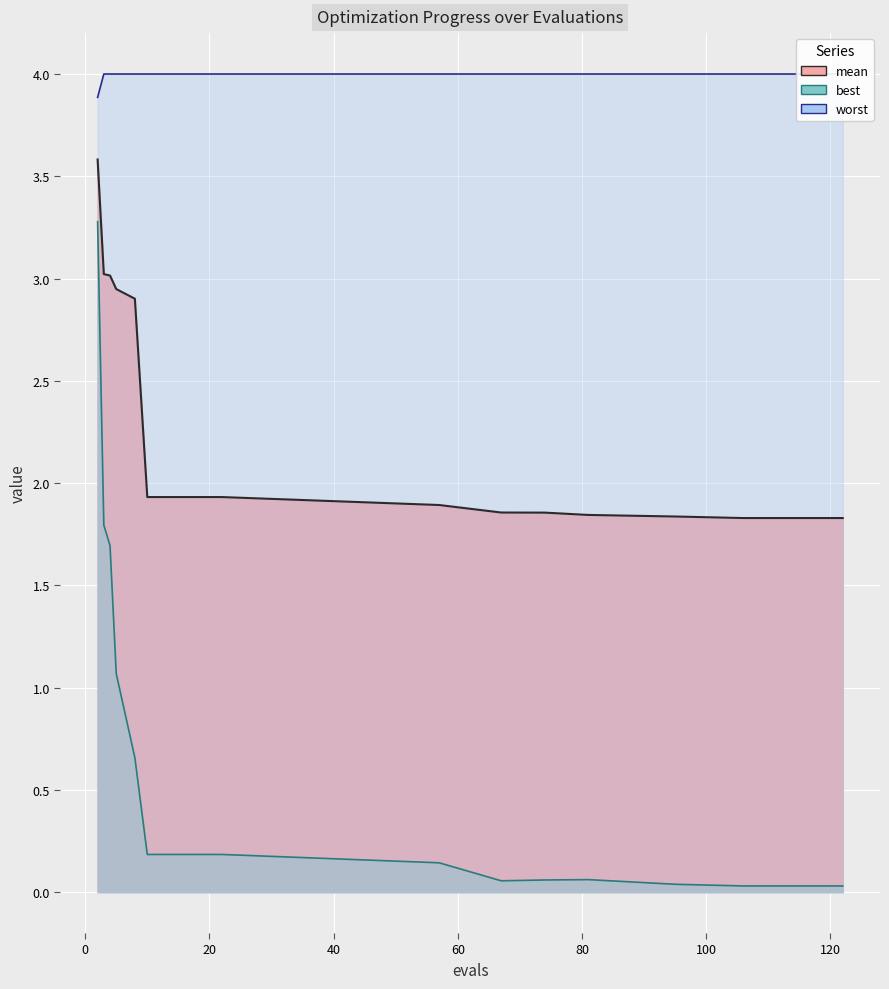

Rank the series at 8 from highest to lowest value.

worst, mean, best